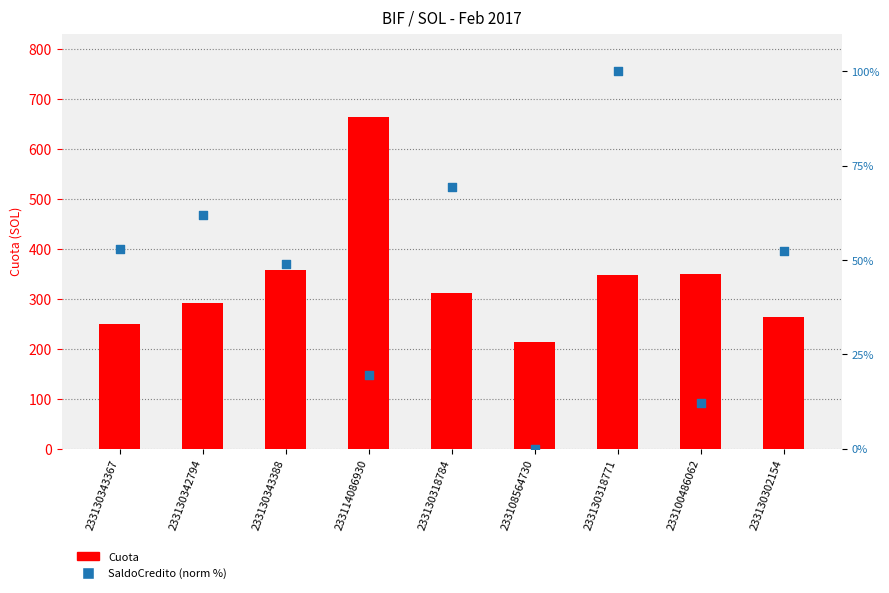

At which category is the sum across all series the highest?

233114086930